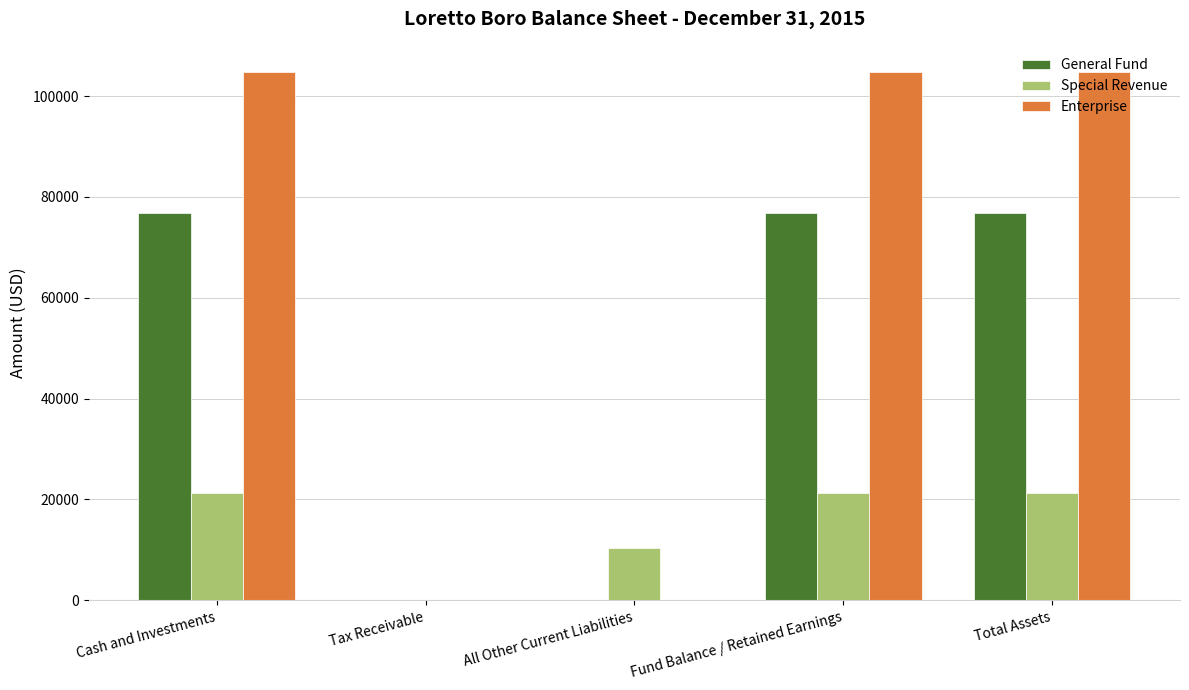

What is the maximum value for Enterprise?

104727